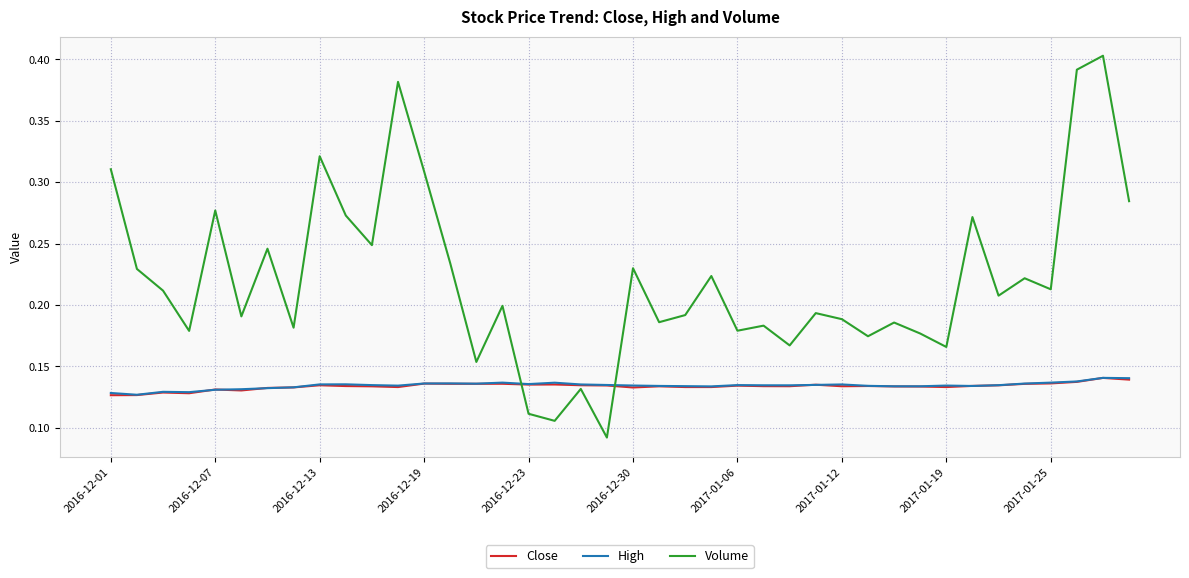

True or false: High and Volume cross at least once.

True